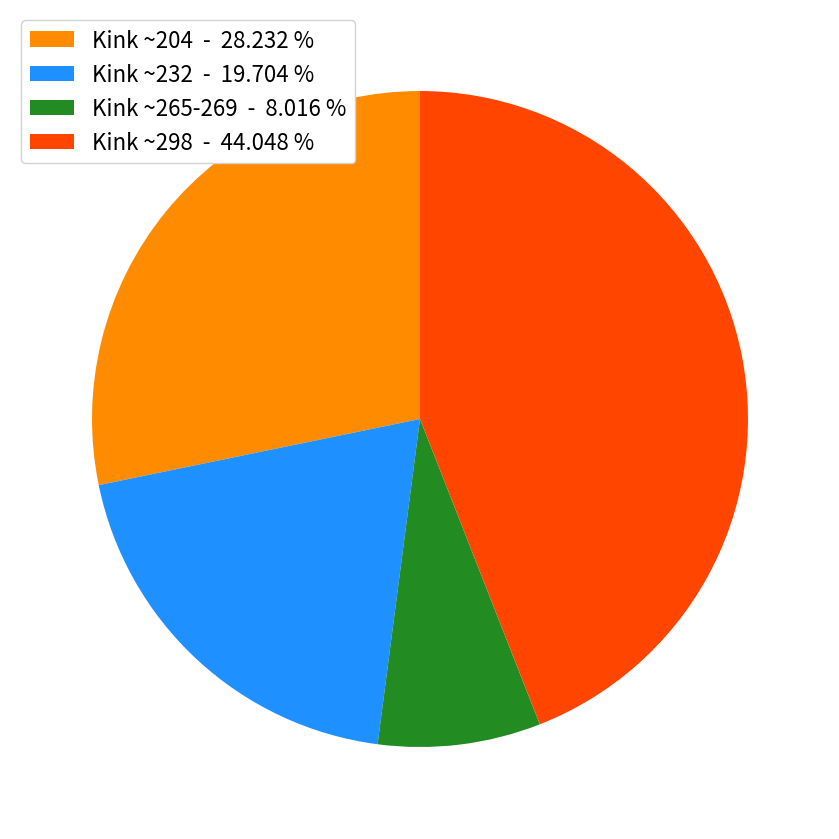

Do Kink ~204 - 28.232 % and Kink ~298 - 44.048 % together represent more than half of the pie?

Yes